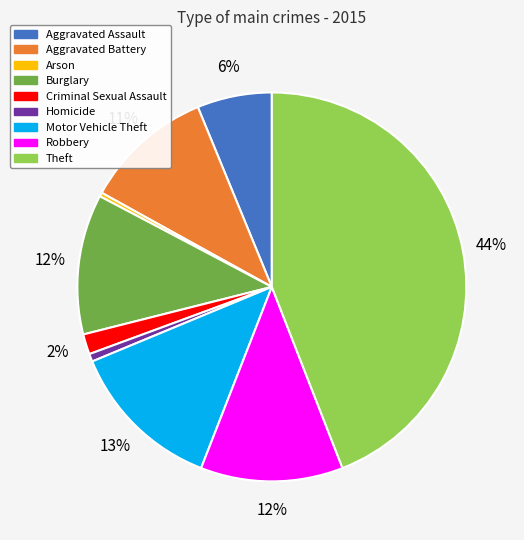

Count the number of slices in the pie.

9